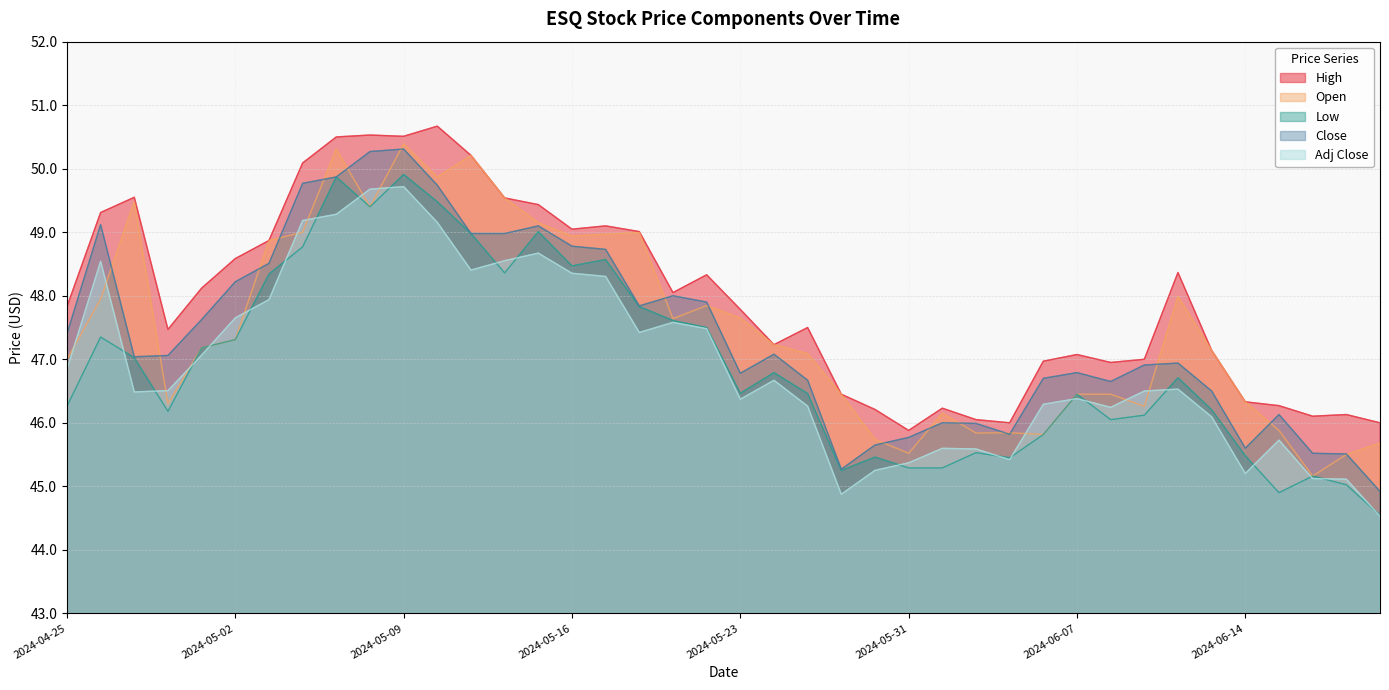

What is the label of the 36th point from the right?

2024-05-01